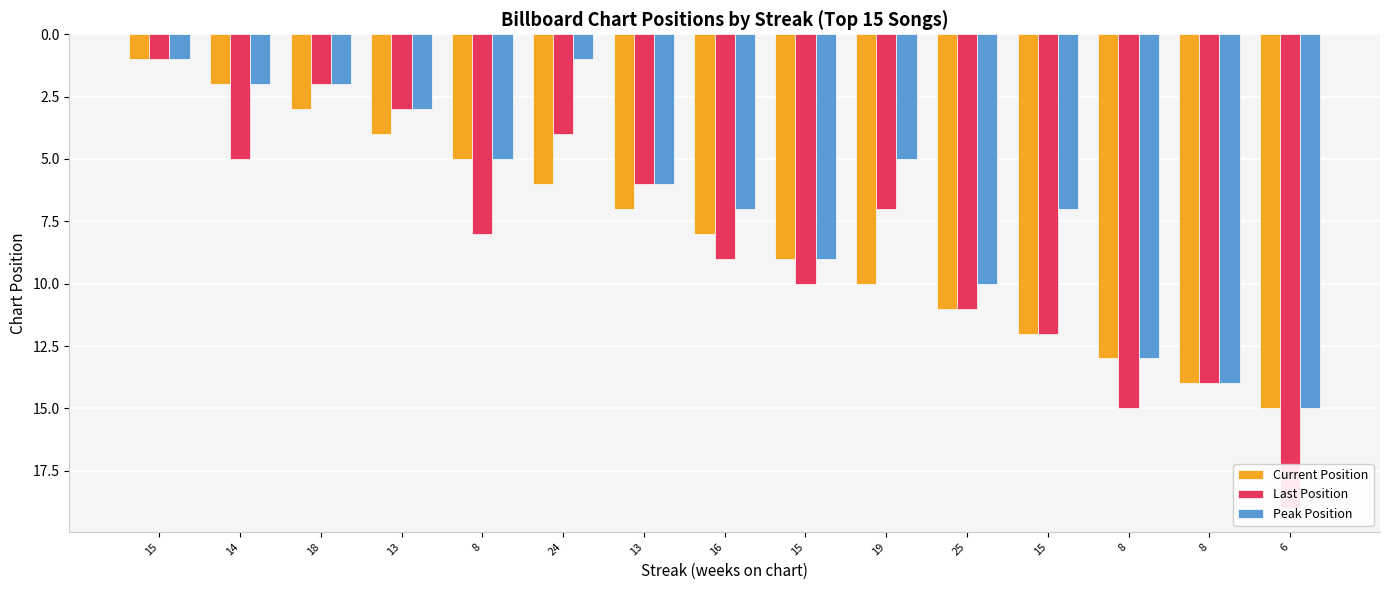

Which series has the largest total across all categories?

Last Position